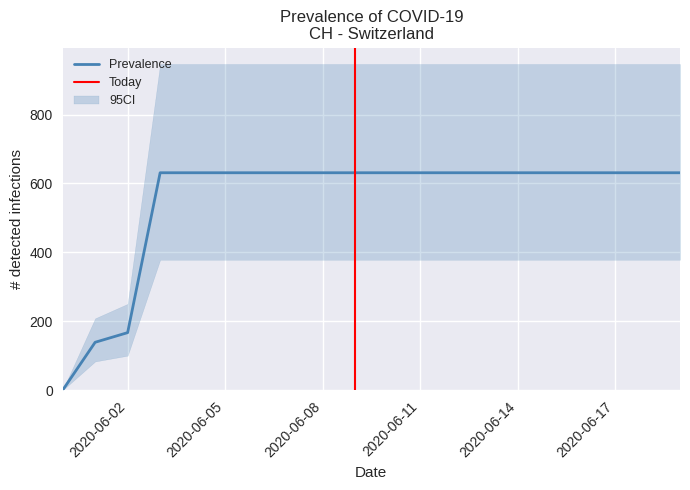

True or false: the data shows 958 at 2020-06-16.

False